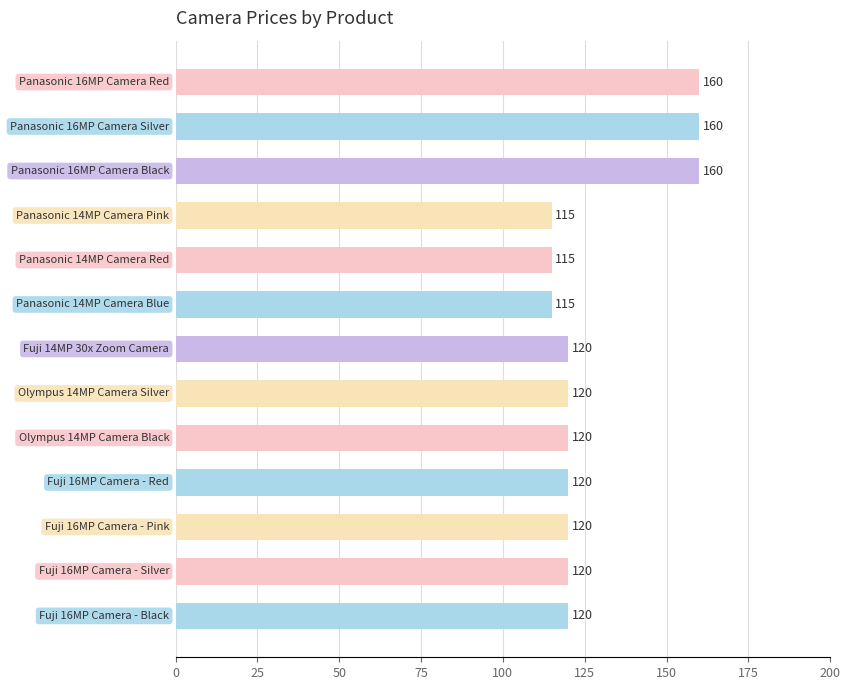

Reading bottom to top, extract all data points from this chart.

120	120	120	120	120	120	120	115	115	115	160	160	160